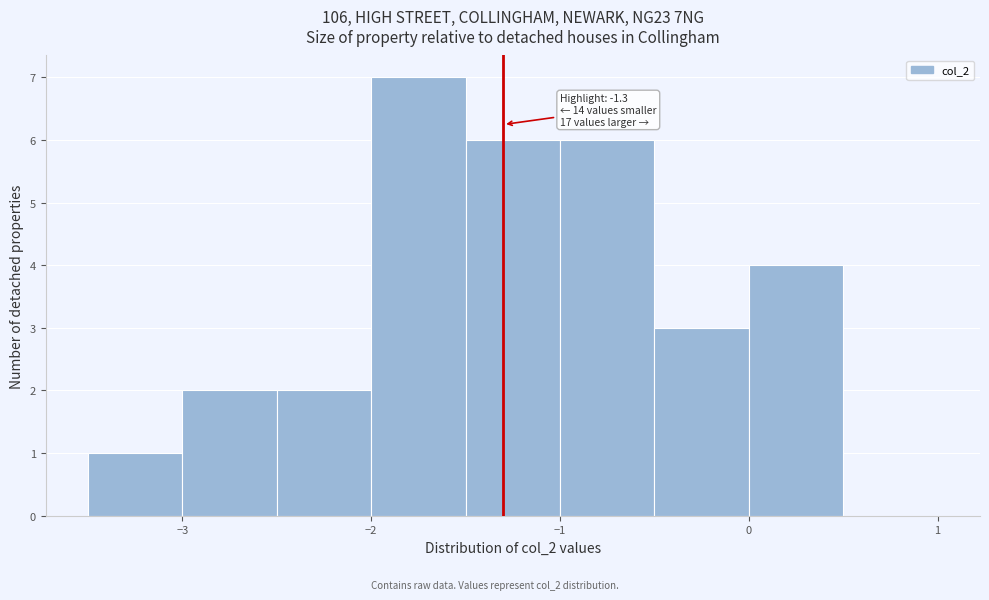

Over which range of the x-axis is the bar tallest?

-2.0 to -1.5